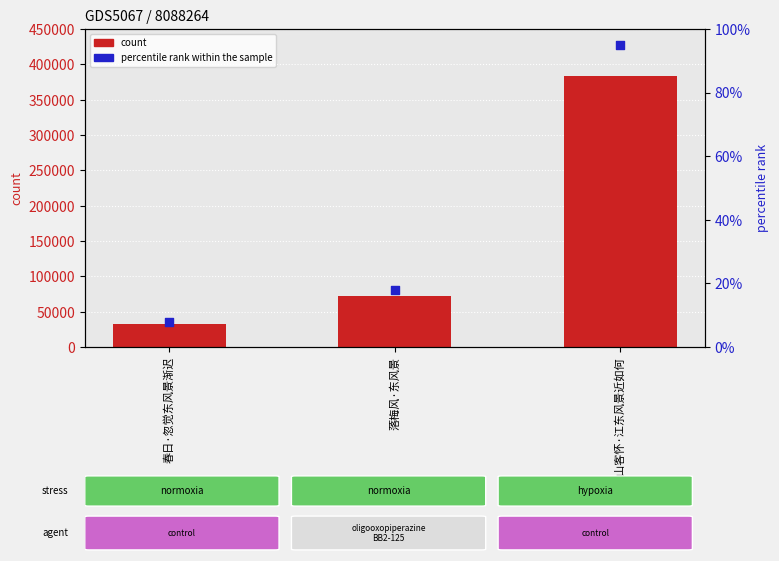

What are all the series names shown in the legend?

count, percentile rank within the sample